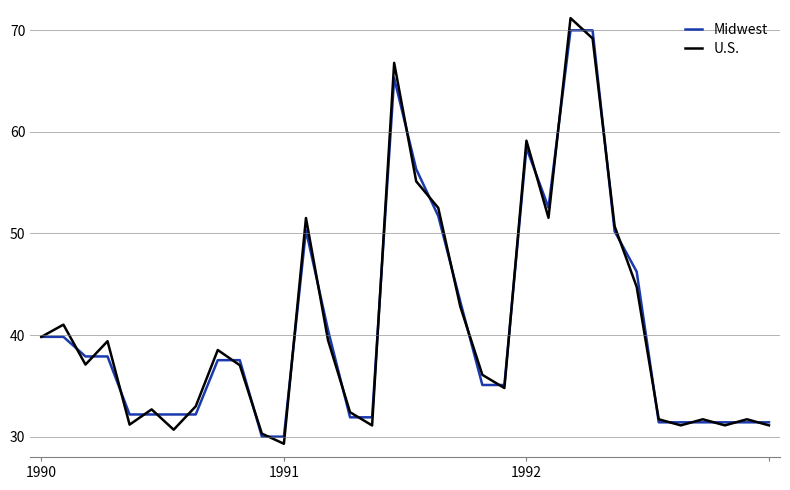

How many series are shown in this chart?

2